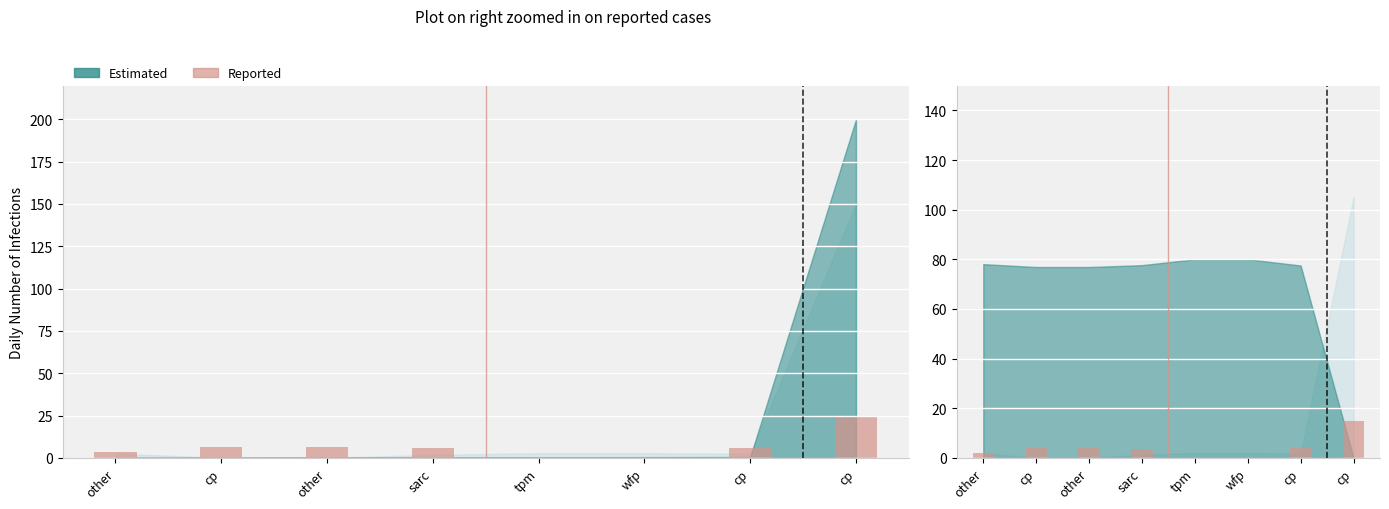

List the labels in order of value, largest first.

cp, cp, other, cp, sarc, other, tpm, wfp